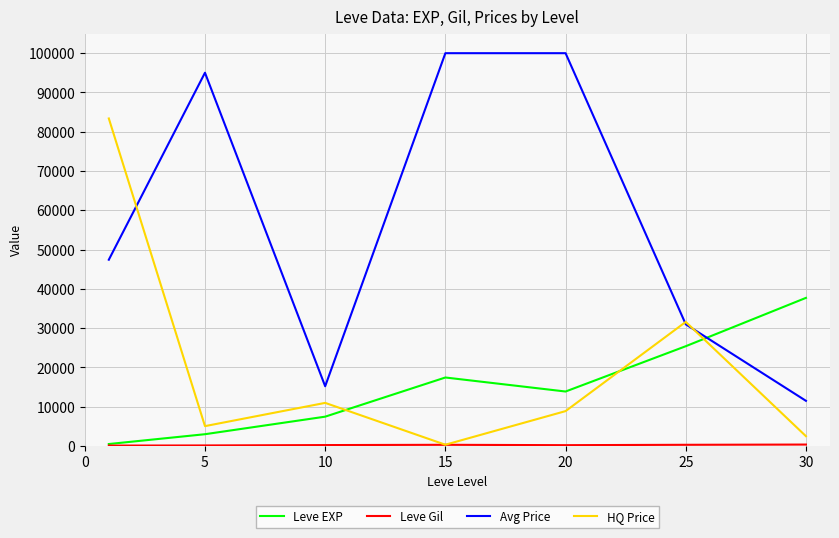

How many times do Leve EXP and Avg Price cross each other?

1